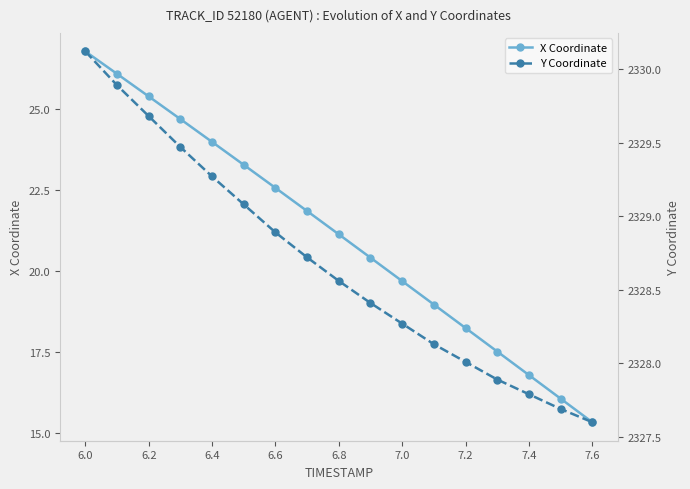

At which label does X Coordinate first exceed 21?

6.0